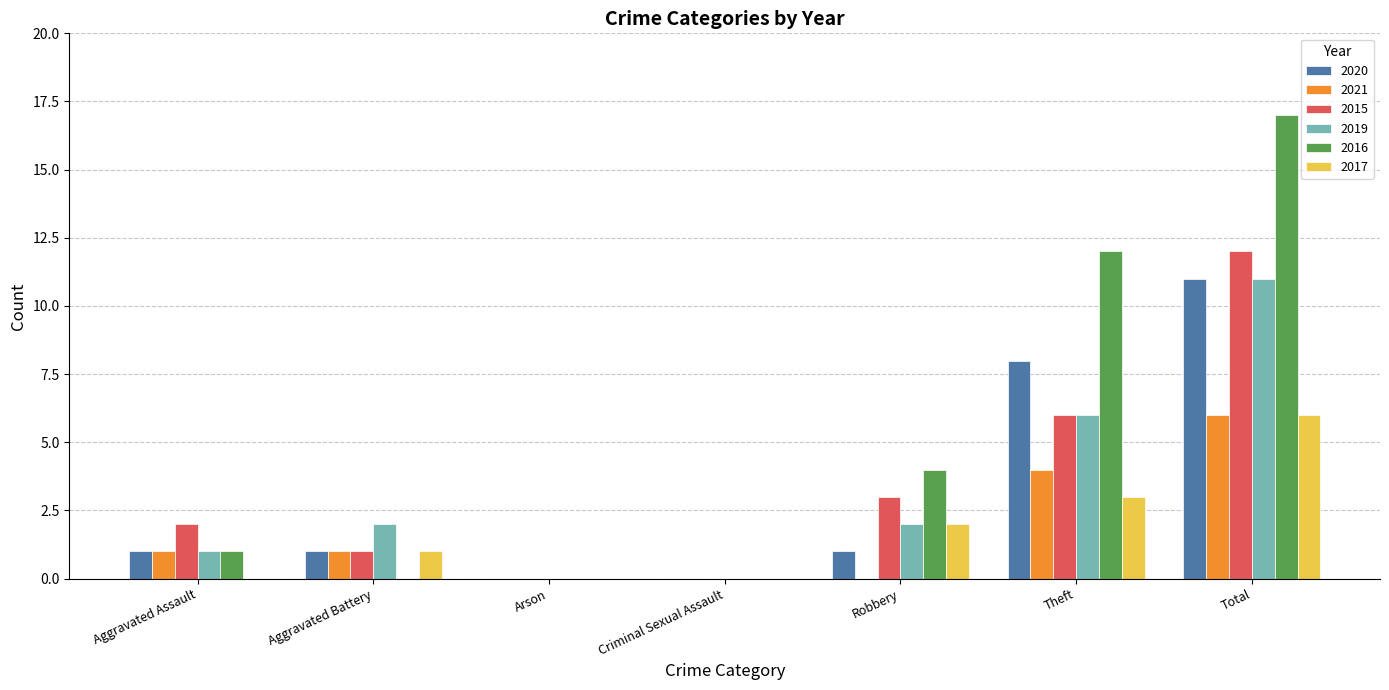

The value of 2021 at Criminal Sexual Assault is 3. True or false?

False